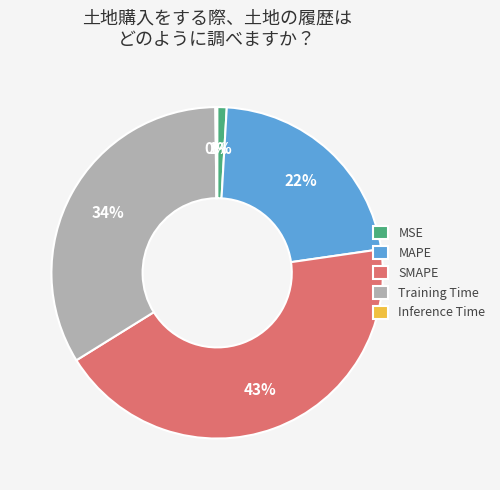

What is the largest slice in the pie chart?

SMAPE